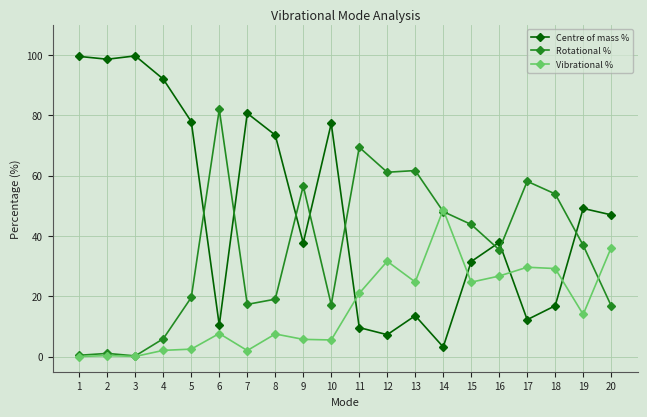

Read the Vibrational % value at 19.

14.0